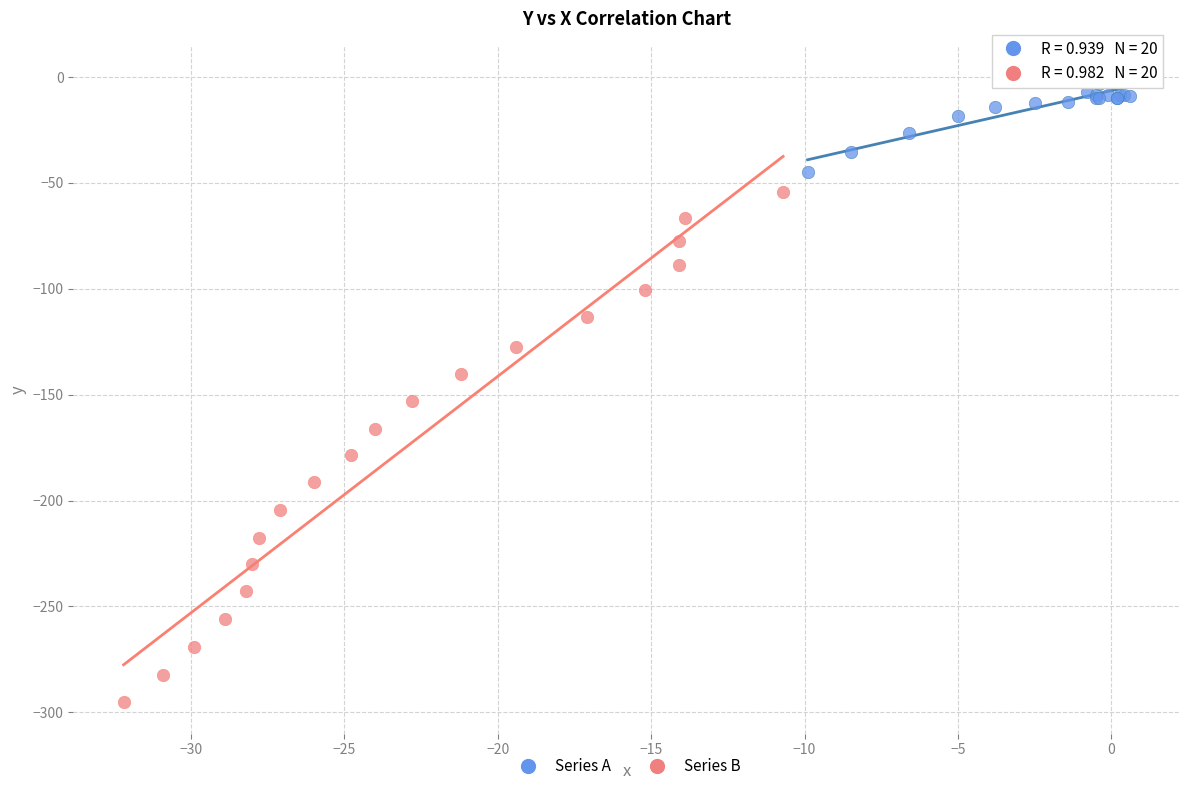

Which series has the largest Y range (max minus min)?

Series B